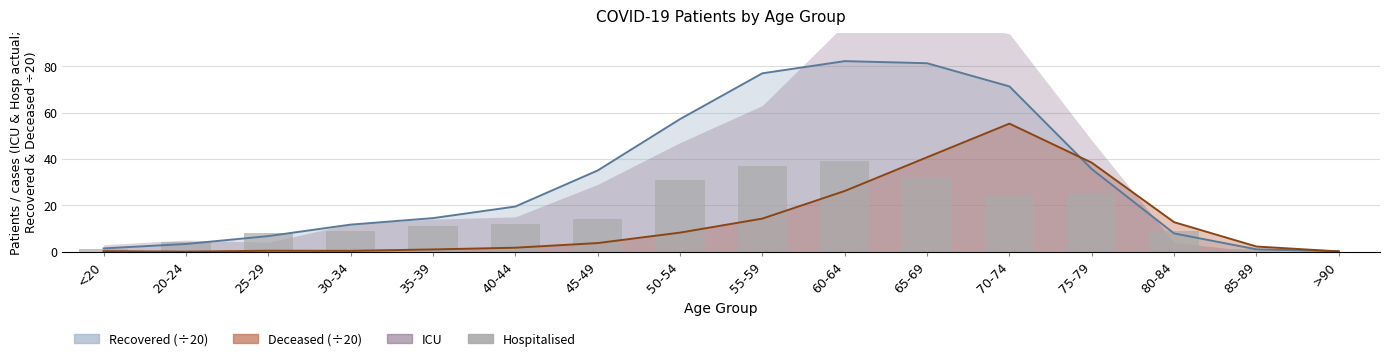

What is the label of the 8th bar from the left?

50-54